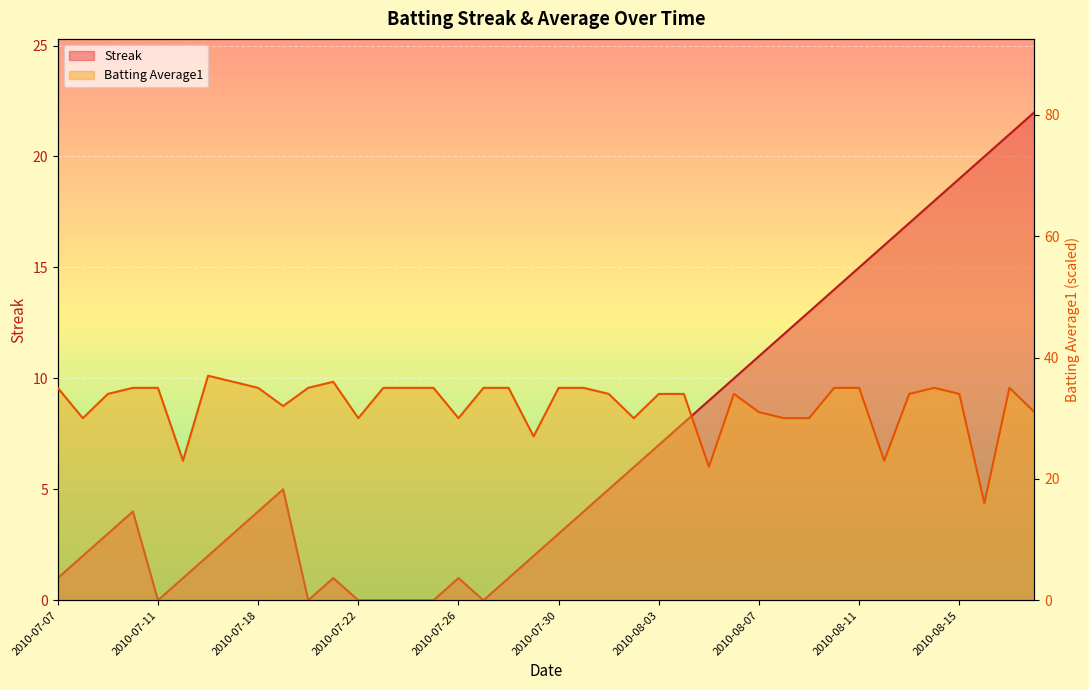

Where does the Streak series first go above 4?

2010-07-19